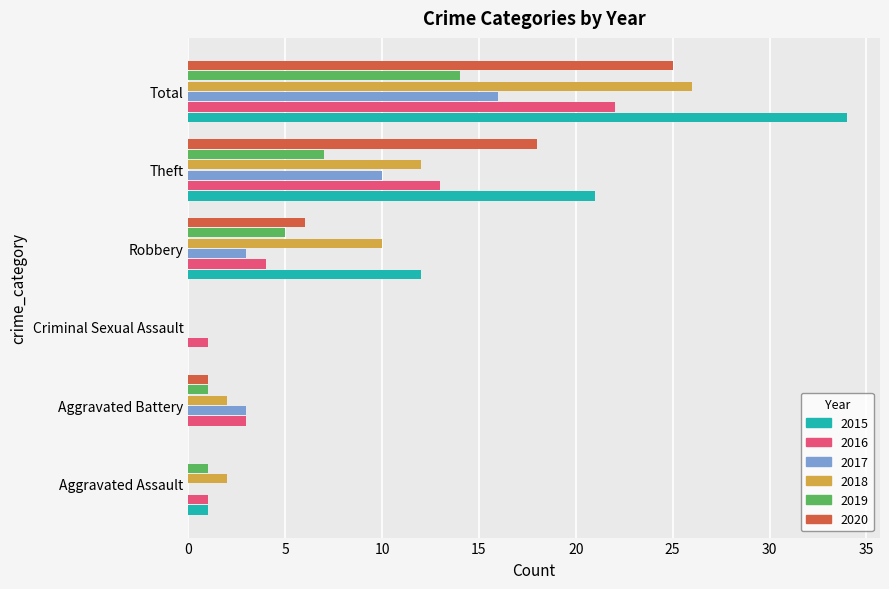

Count the number of categories in the chart.

6